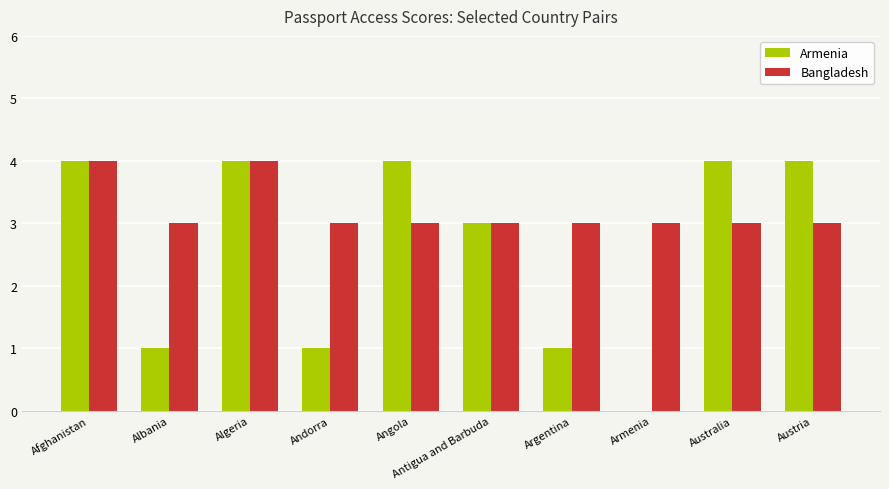

What is the average value of the Armenia series?

3